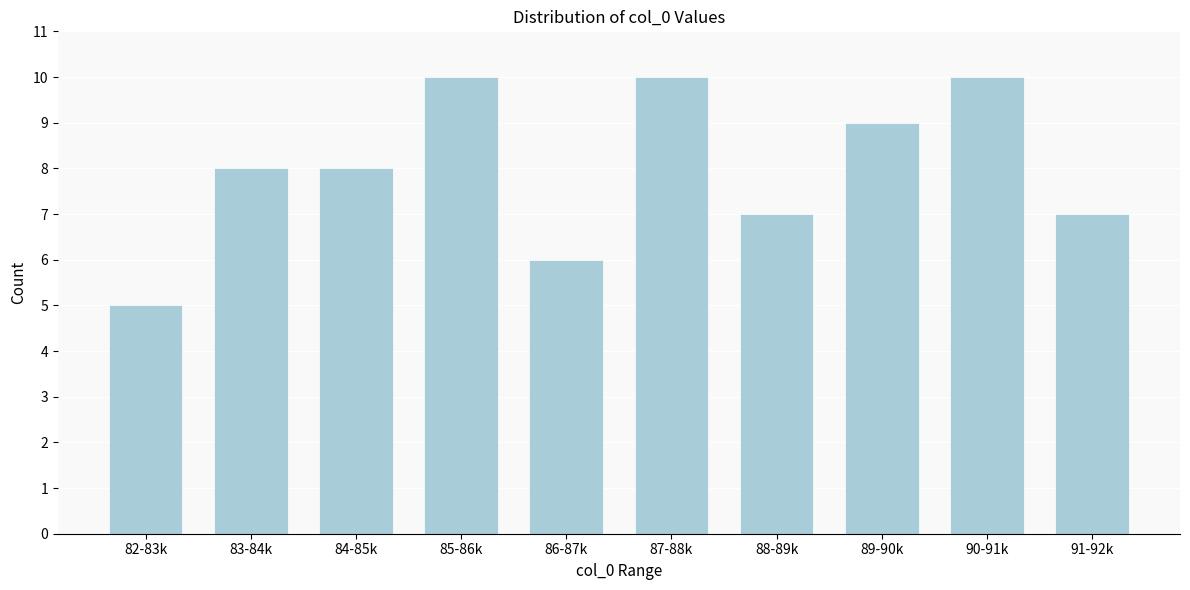

Reading left to right, list all the values displayed in this chart.

5	8	8	10	6	10	7	9	10	7